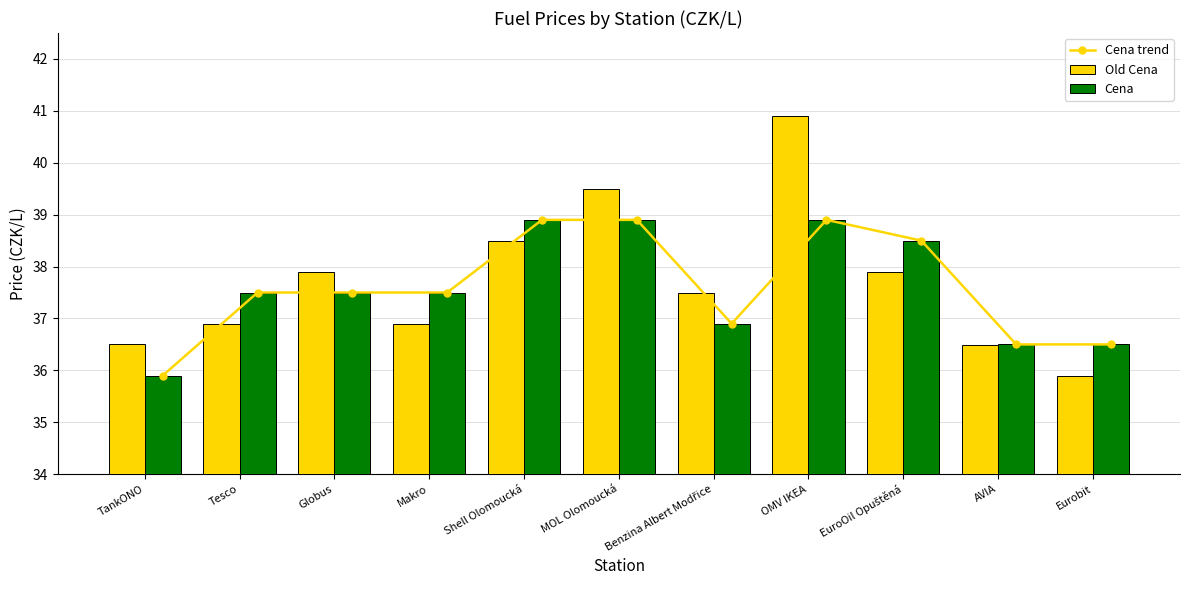

What is the label of the 1st bar from the right?

Eurobit